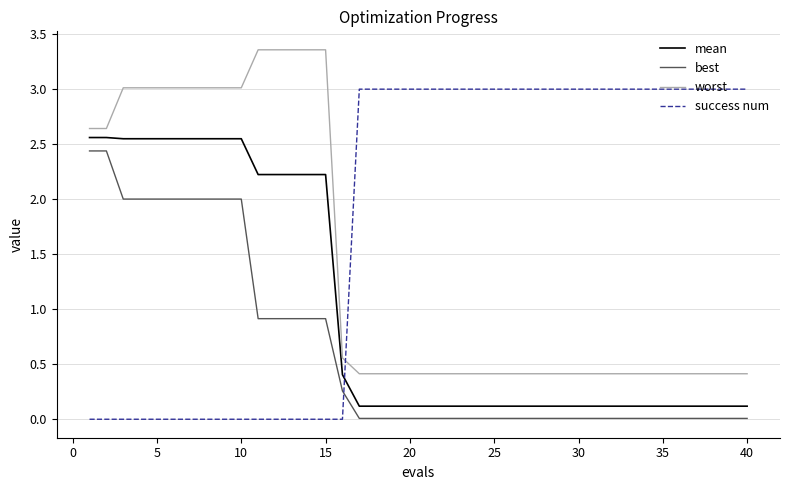

What is the difference between the maximum and minimum values in the worst series?

2.9